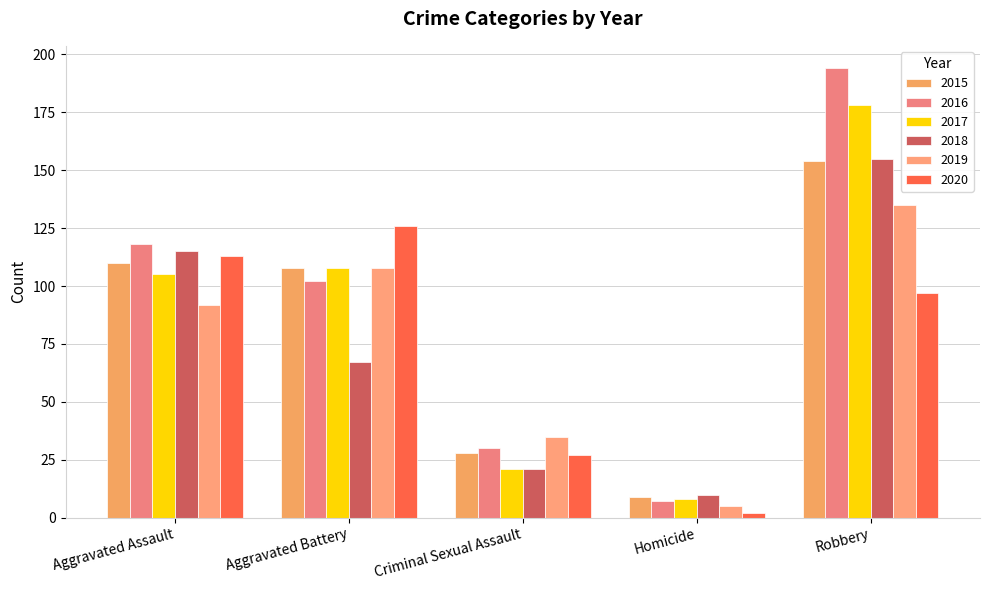

What is the difference between the maximum and minimum values in the 2016 series?

187